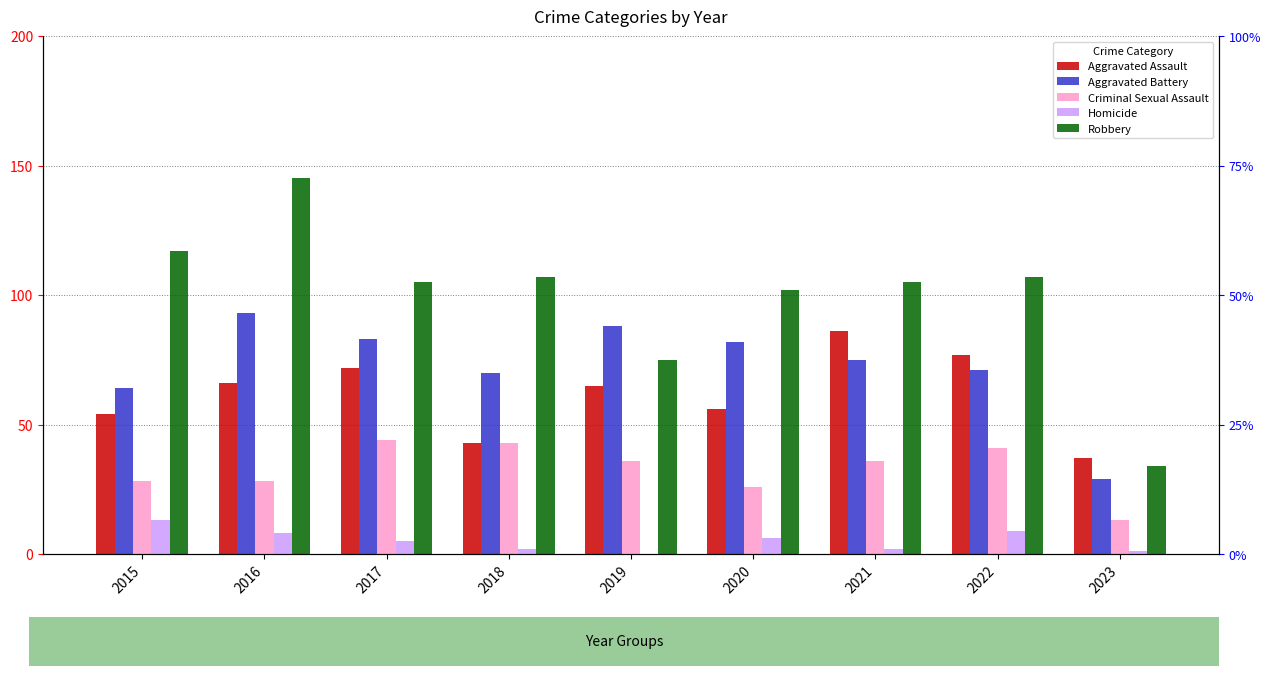

The Robbery series shows 107 at 2018. True or false?

True